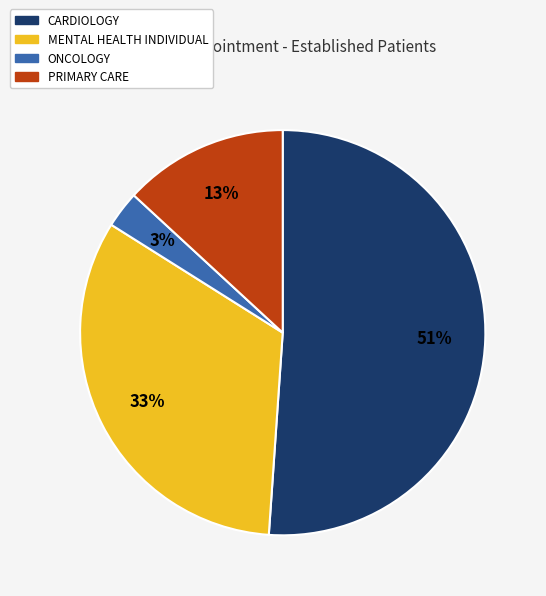

Is there a majority slice in this chart?

Yes